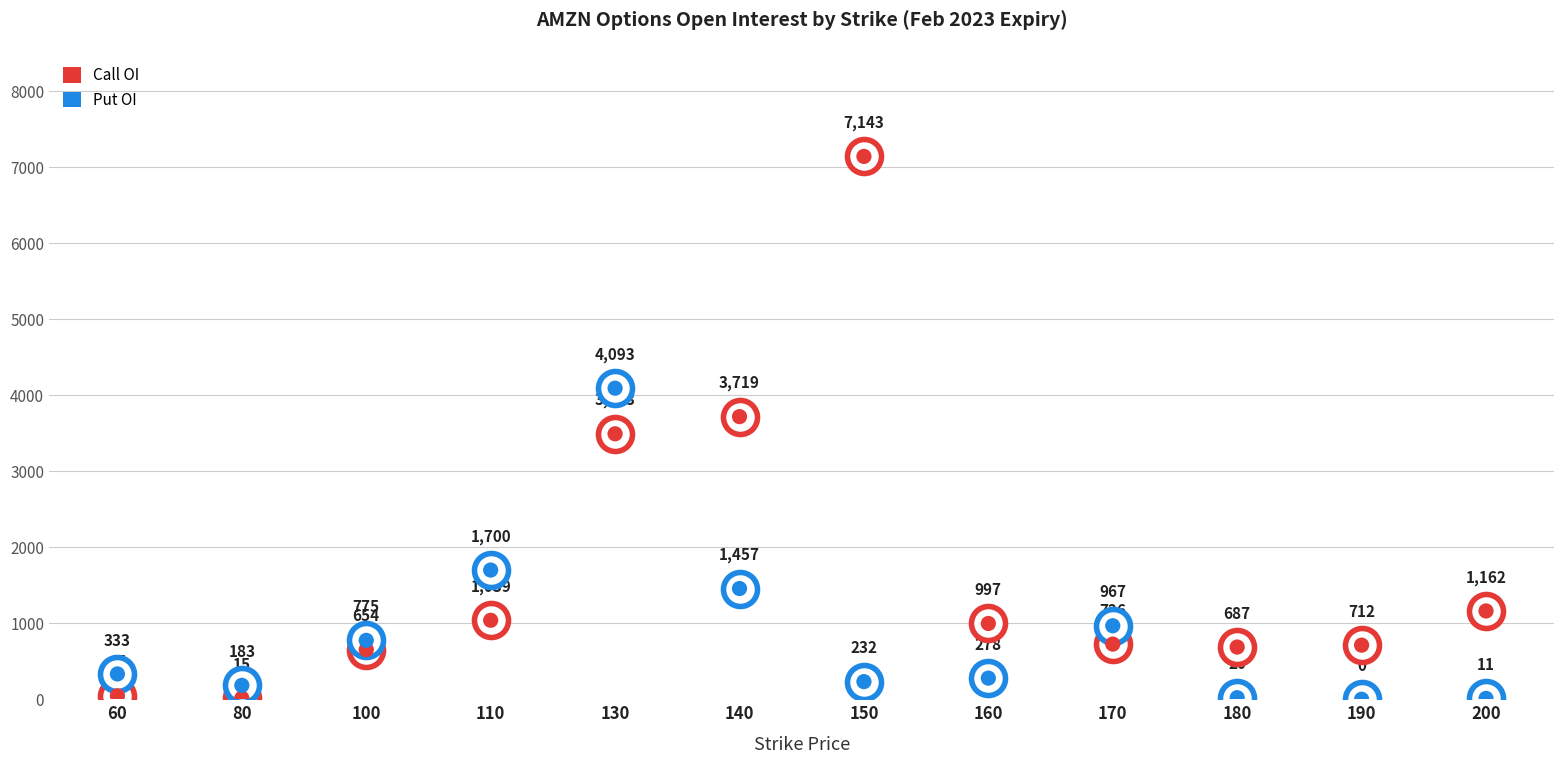

At how many categories does at least one series exceed 2186?

3